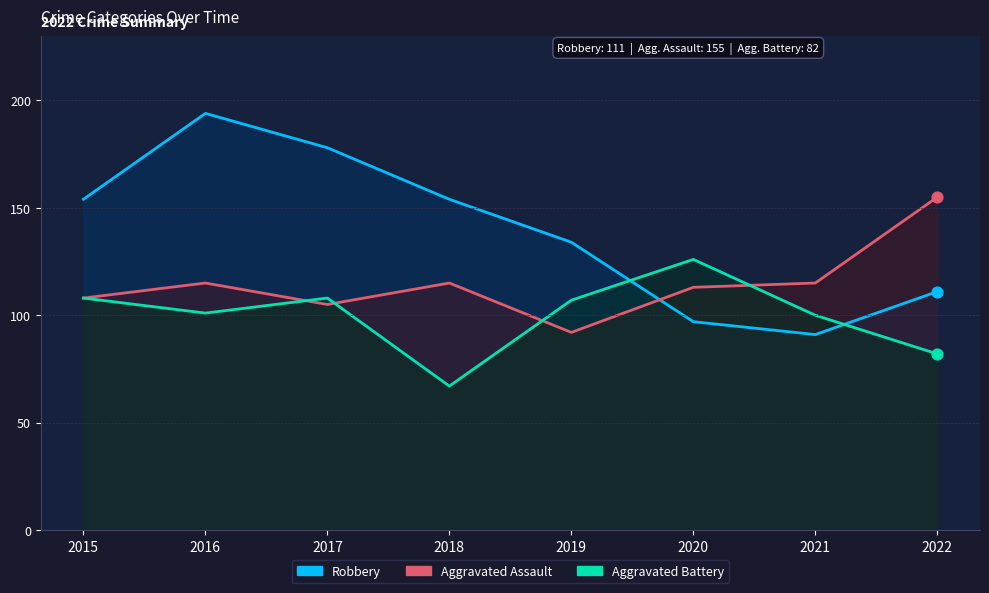

Is the value of Robbery at 2019 greater than the value of Aggravated Assault at 2016?

Yes